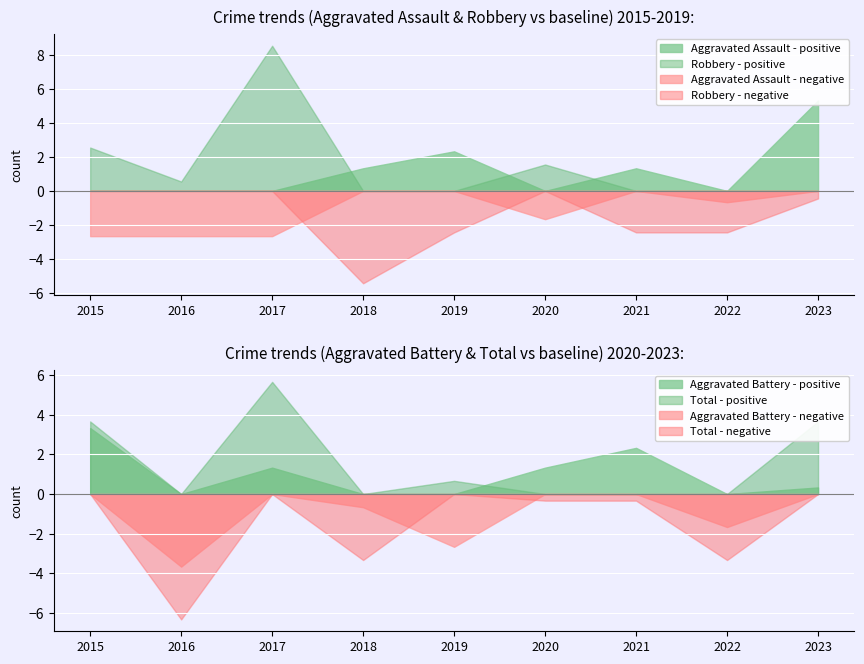

At which category does Total reach its first local peak?

2017